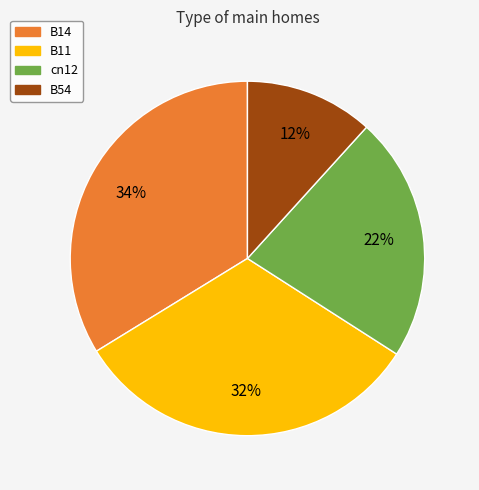

Is the sum of B14 and cn12 greater than half?

Yes